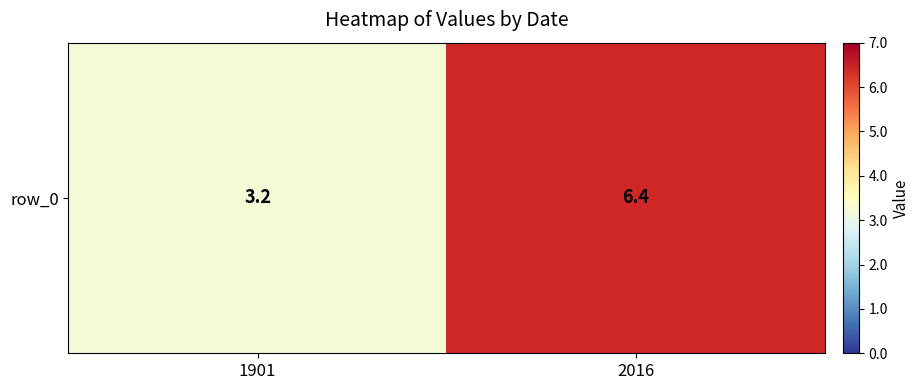

What is the maximum value shown in the chart?

6.4